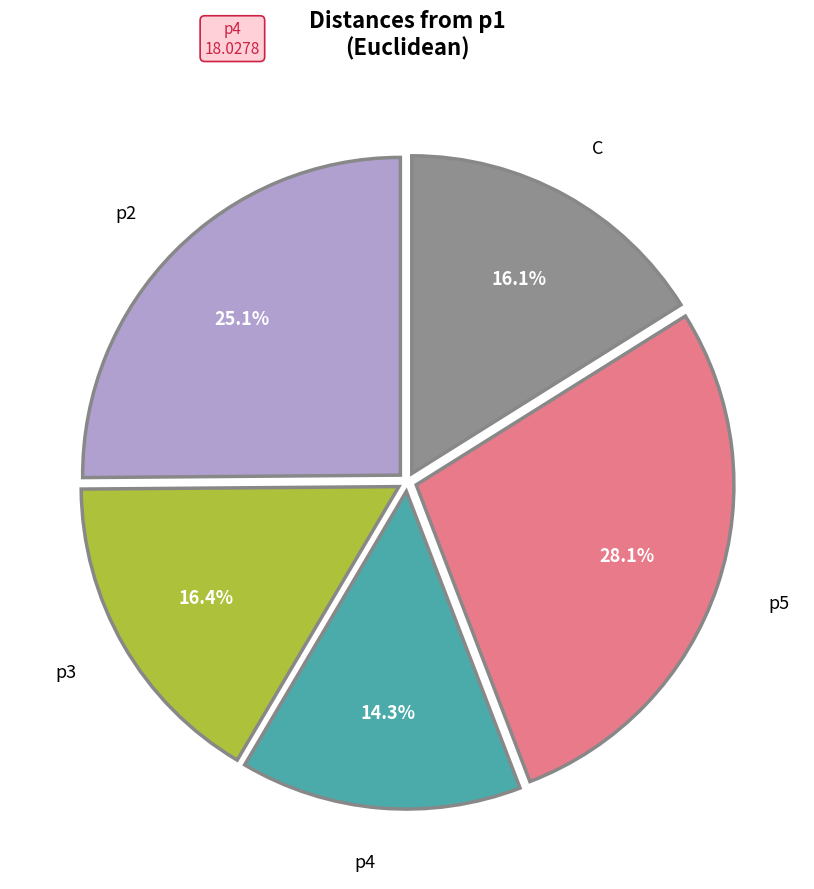

Which category has the biggest portion of the pie?

p5